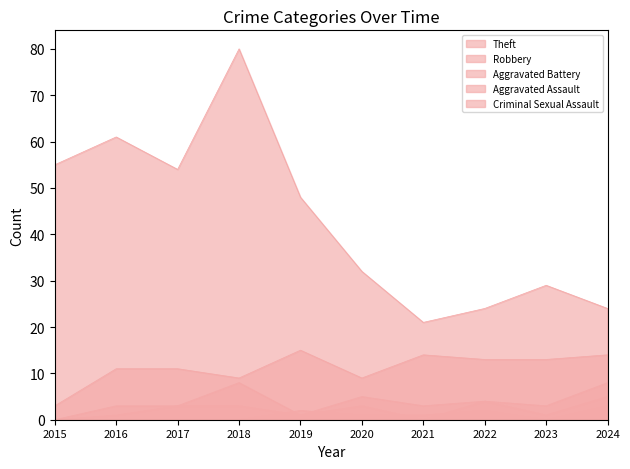

True or false: Aggravated Assault has a value of 1 at 2020.

False